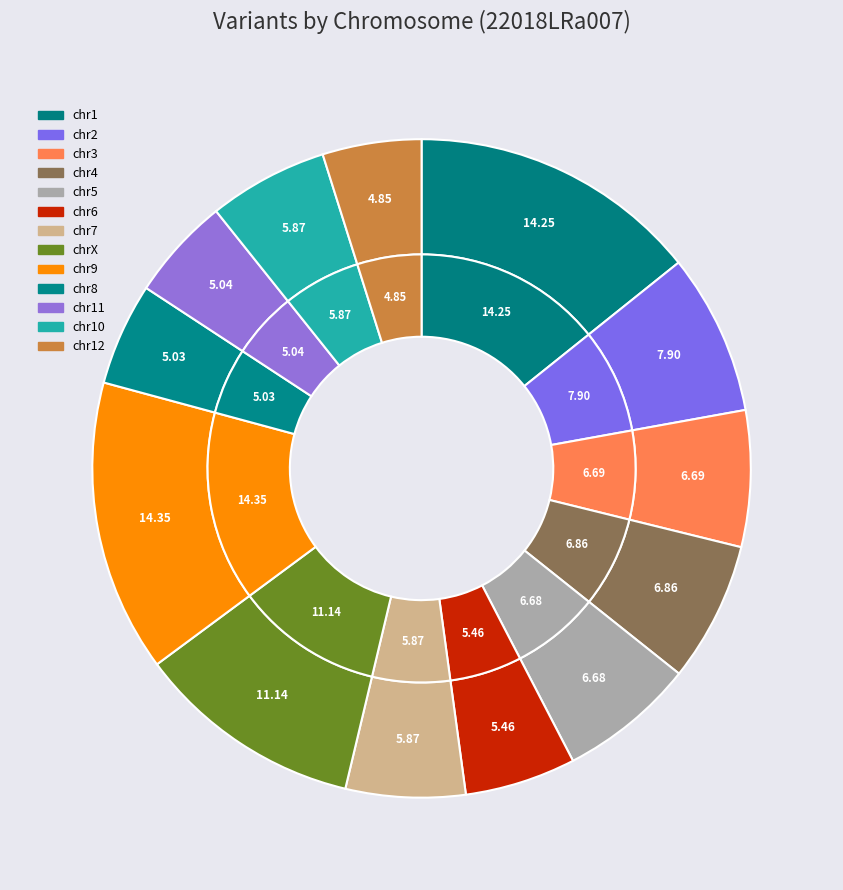

Which category has the smallest portion of the pie?

chr12